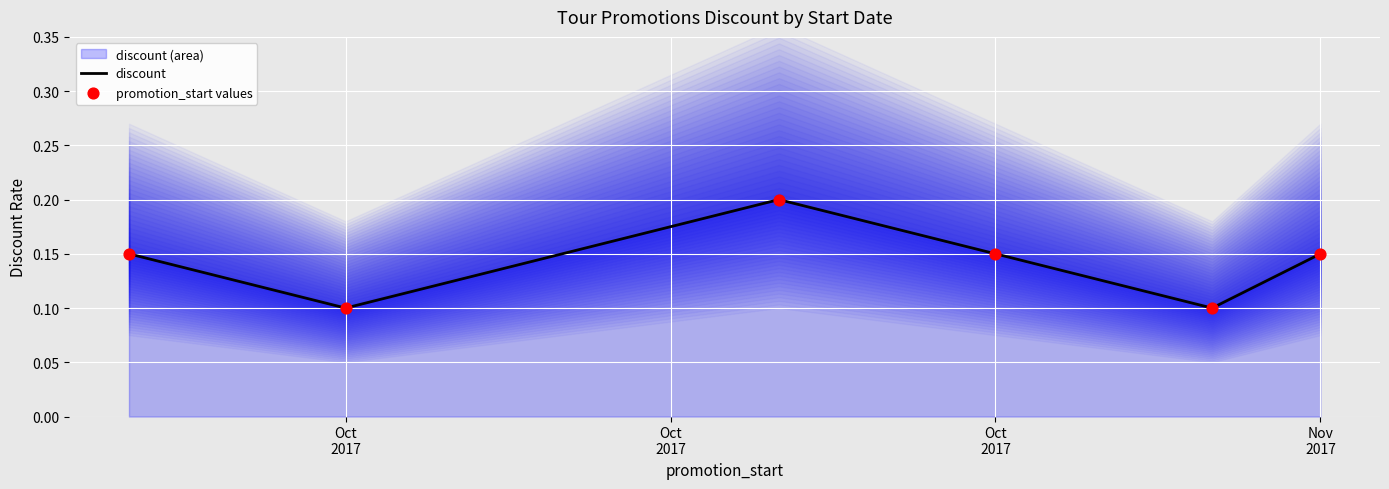

At how many categories does at least one series exceed 0?

6